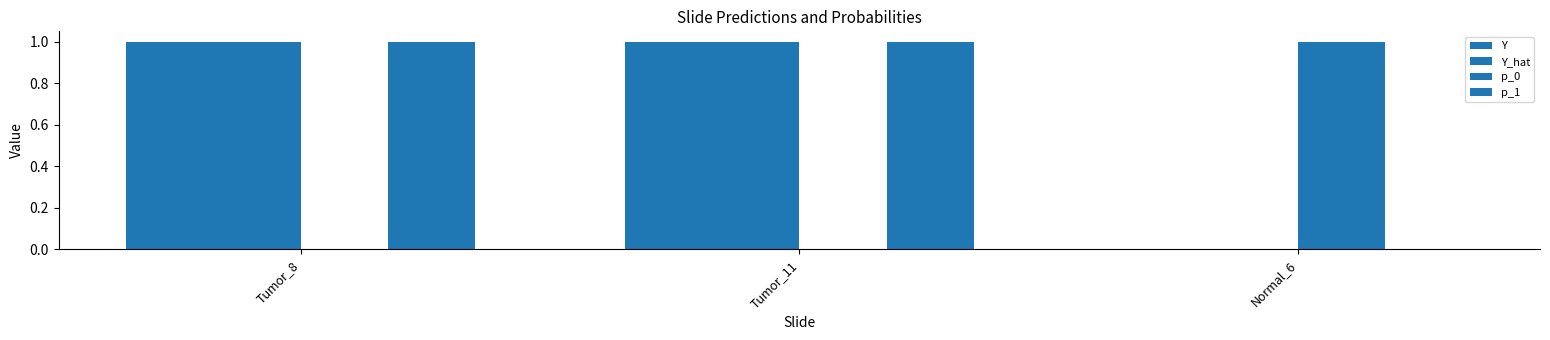

Rank the series by their maximum value, from highest to lowest.

Y, Y_hat, p_0, p_1